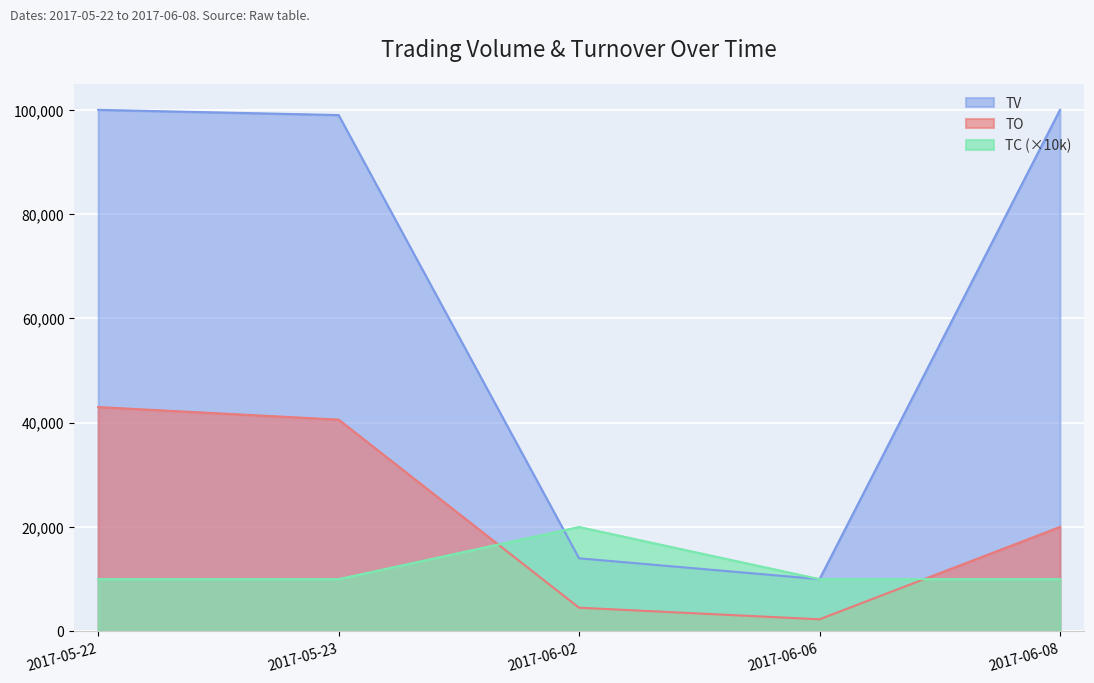

Between 2017-06-08 and 2017-06-06, which is larger?

2017-06-08